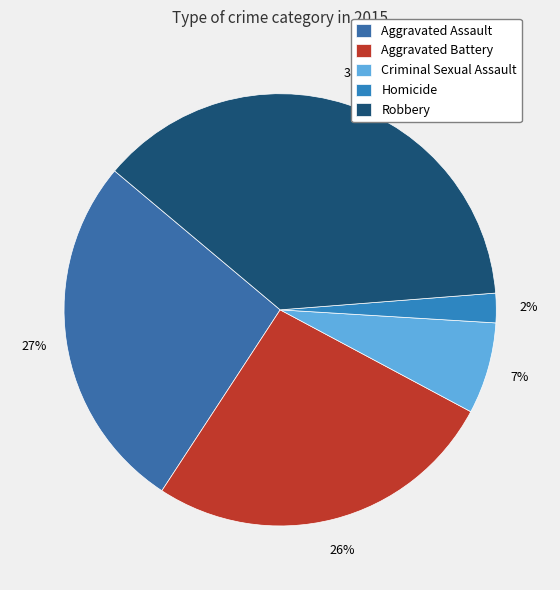

Is it true that Robbery is 38% of the pie?

True